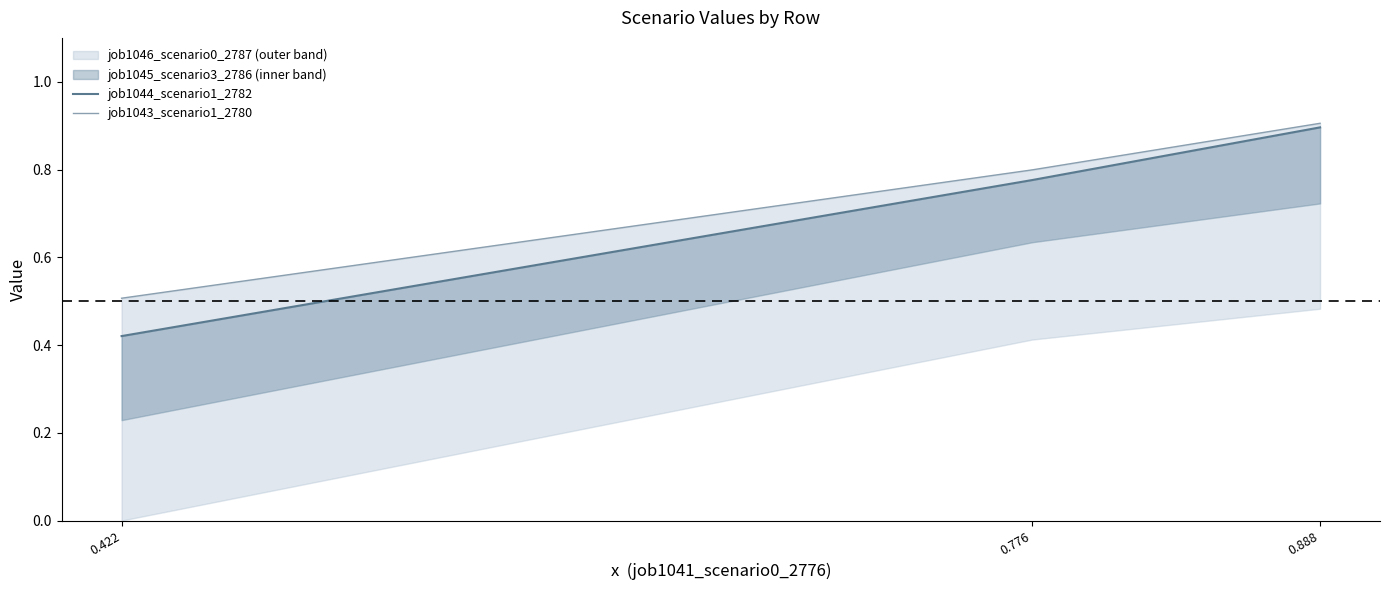

At which label does job1044_scenario1_2782 reach its peak?

0.888